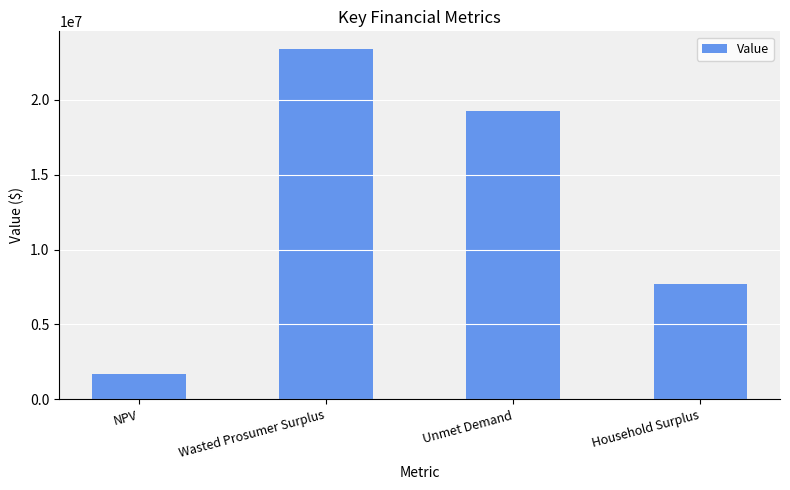

Rank the categories by value from lowest to highest.

NPV, Household Surplus, Unmet Demand, Wasted Prosumer Surplus